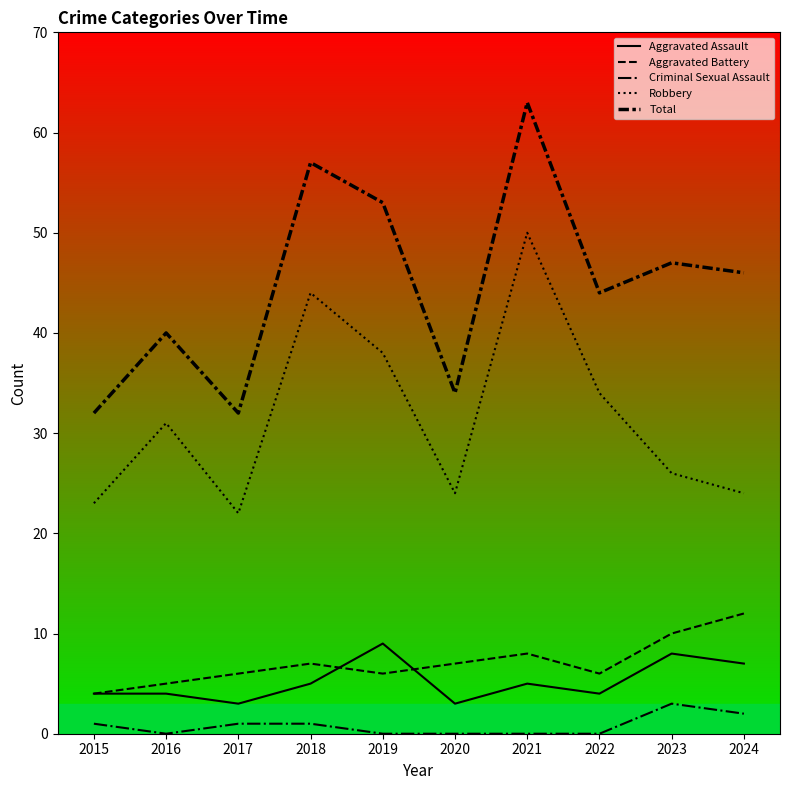

At which label does Criminal Sexual Assault reach its minimum?

2016